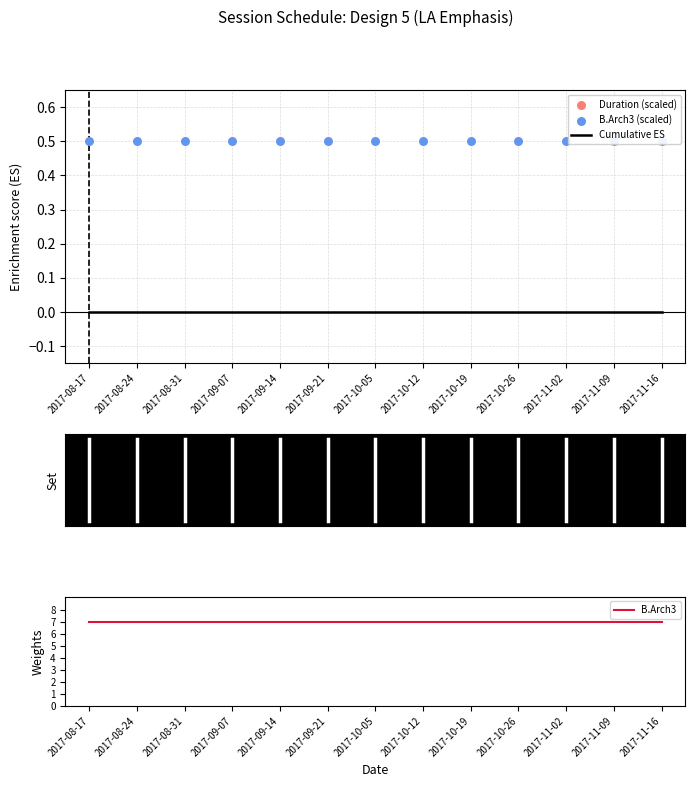

At which category is the sum across all series the highest?

2017-08-17